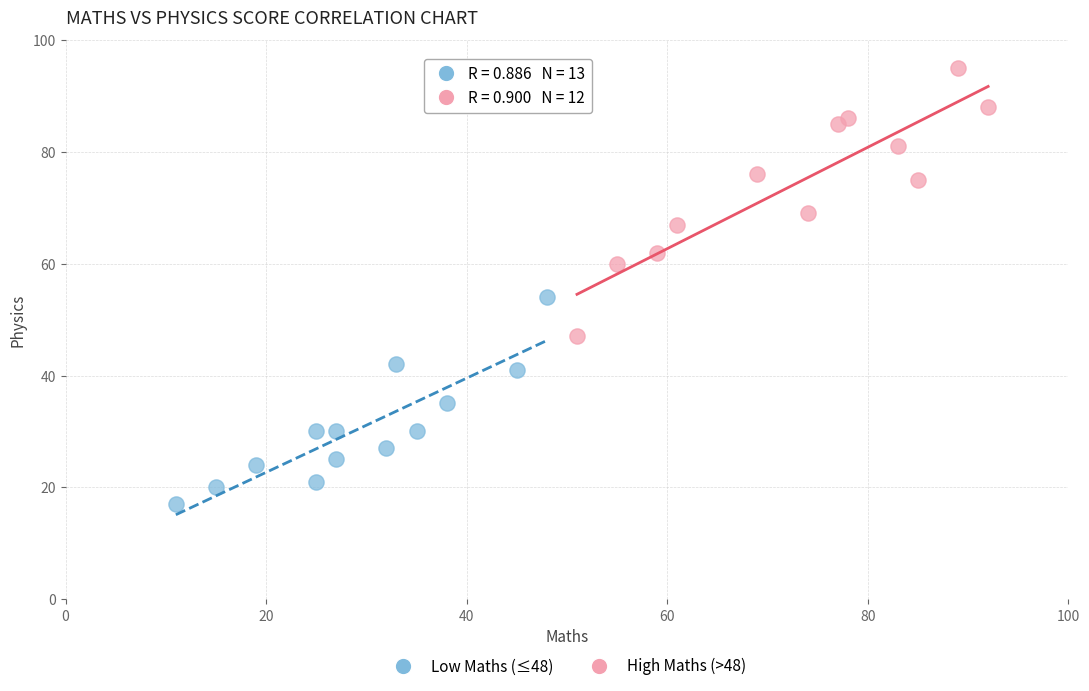

Which series reaches the minimum Y coordinate?

Low Maths (≤48)